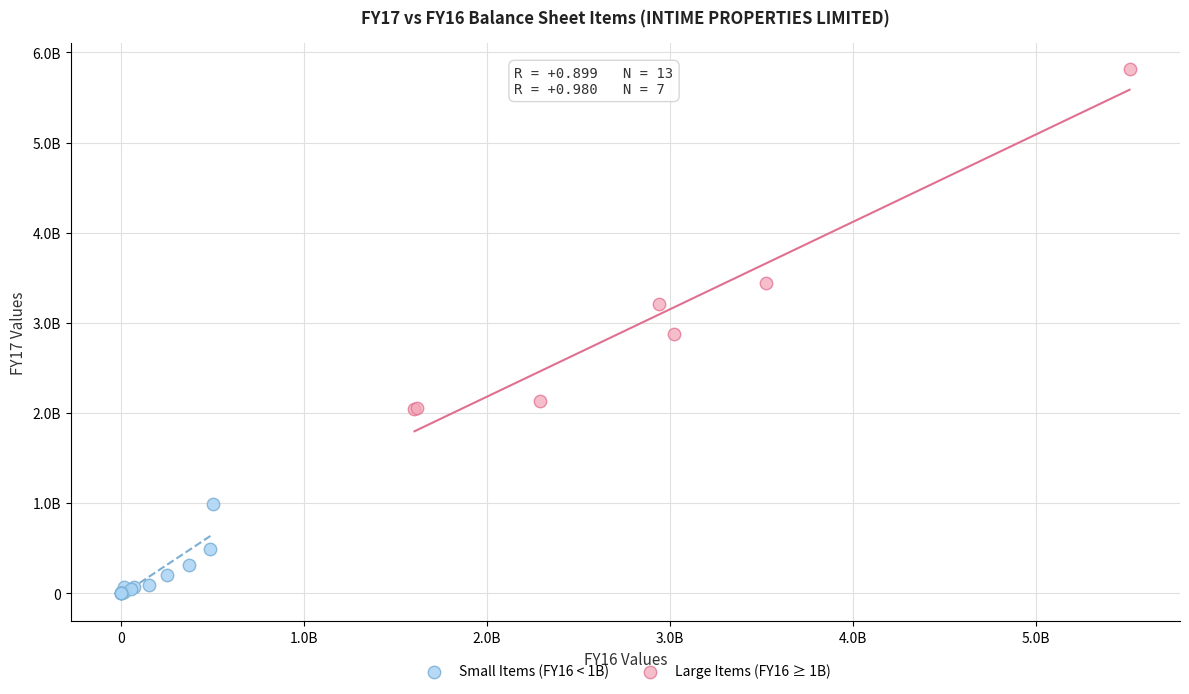

What are all the series names shown in the legend?

Small Items (FY16 < 1B), Large Items (FY16 ≥ 1B)